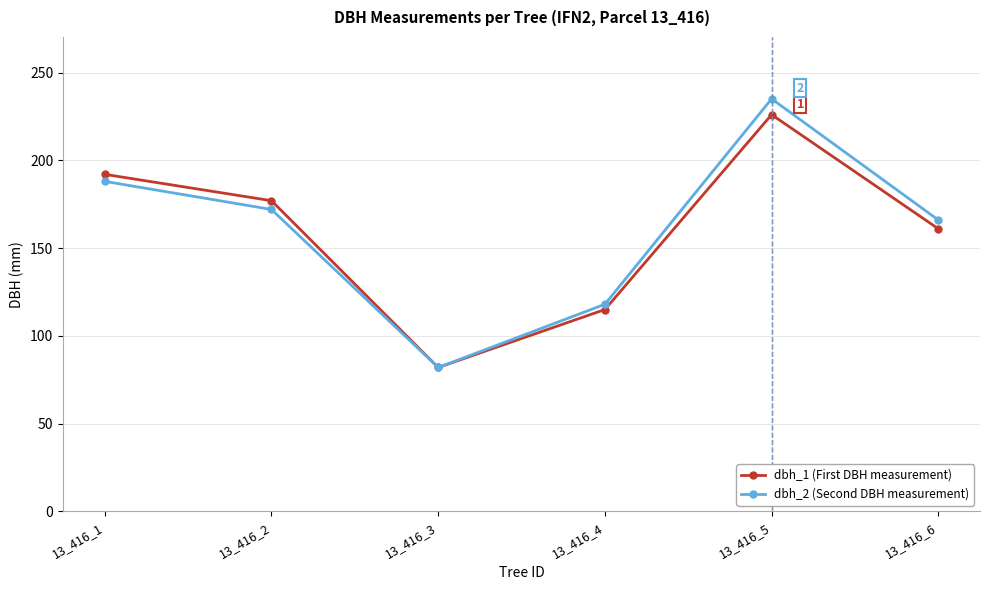

At which label does dbh_2 (Second DBH measurement) reach its minimum?

13_416_3